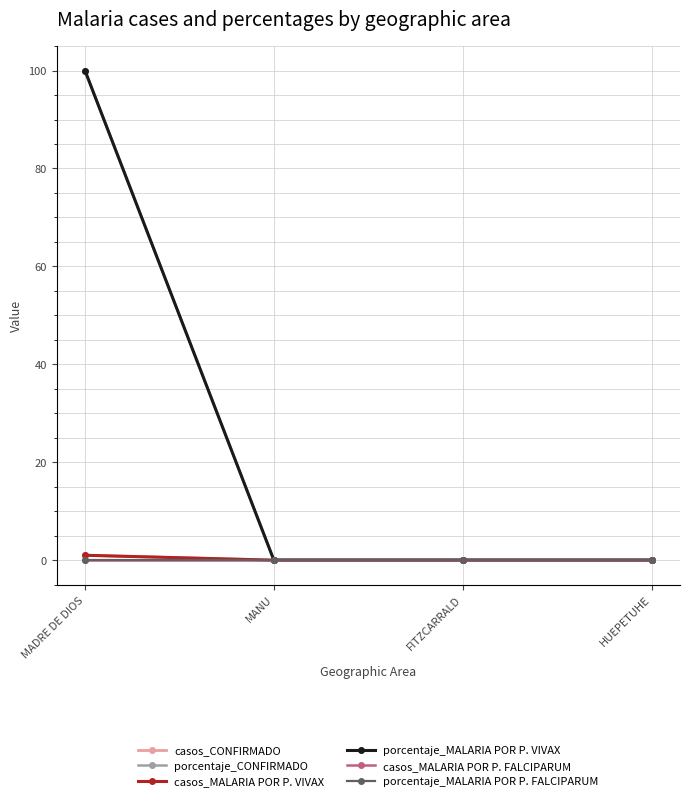

What is the label of the 1st point from the left?

MADRE DE DIOS